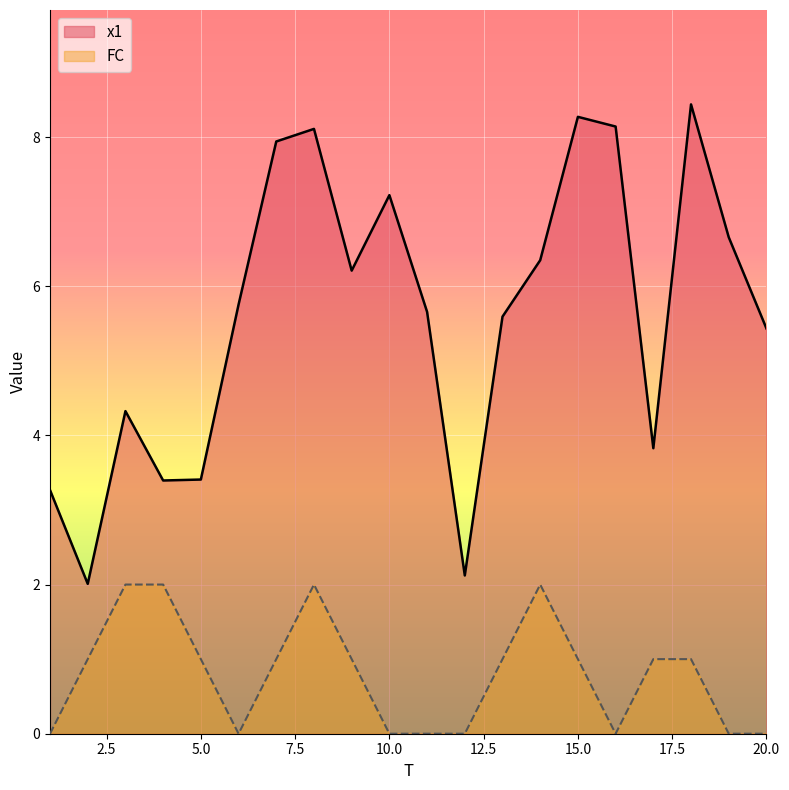

At 10.0, list the series in order from largest to smallest.

x1, FC